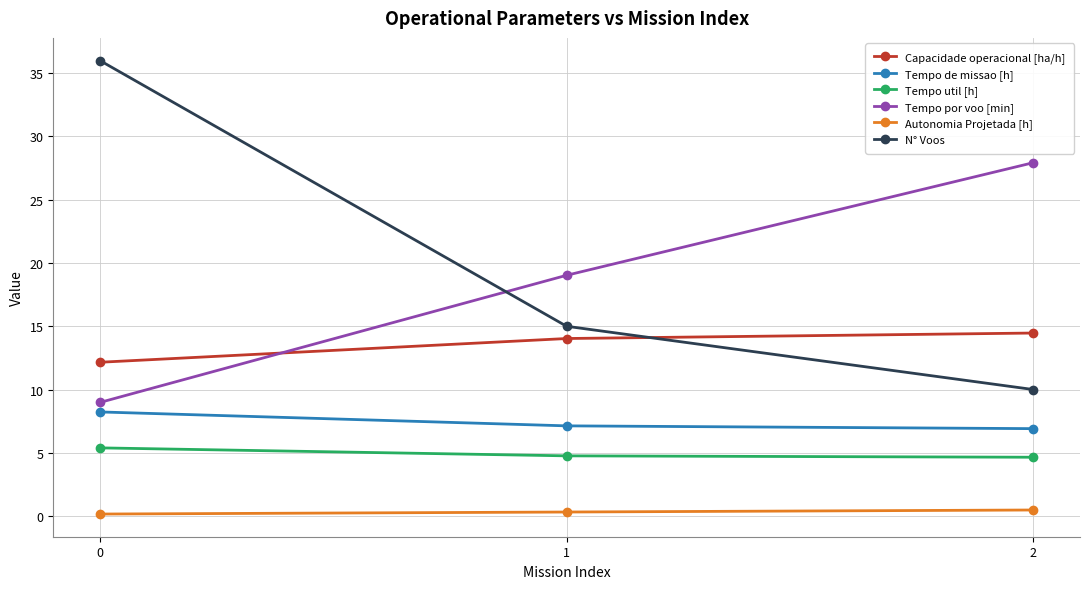

Is this an area chart (filled region under the line)?

No